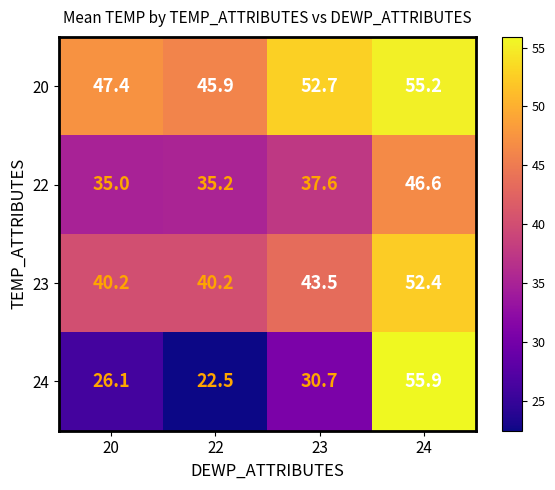

What is the sum of all 22 values?

154.4